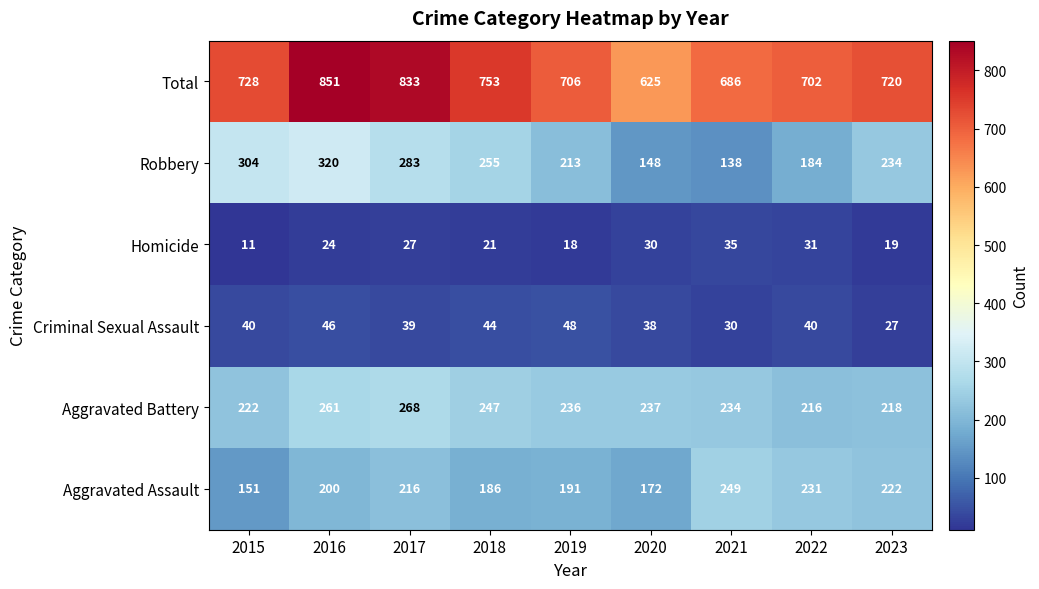

Where is Aggravated Assault nearest to the value 200?

2016